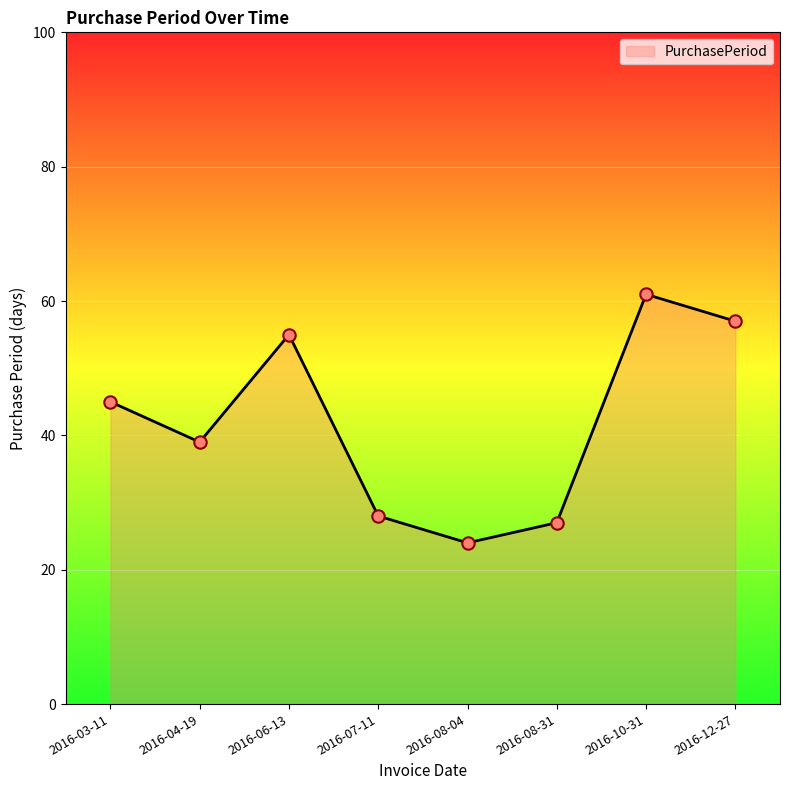

Between 2016-08-31 and 2016-10-31, which is larger?

2016-10-31